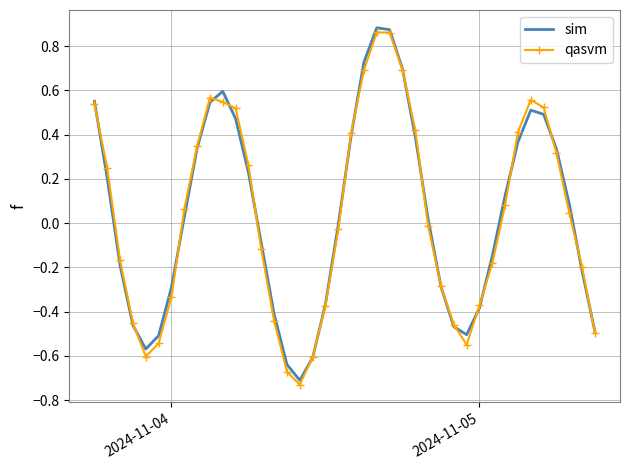

What are all the series names shown in the legend?

sim, qasvm